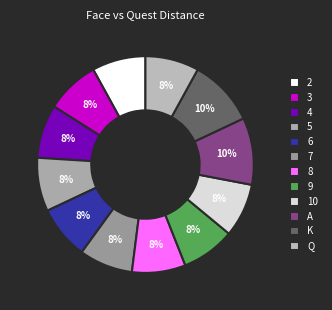

How many segments does this pie chart have?

12